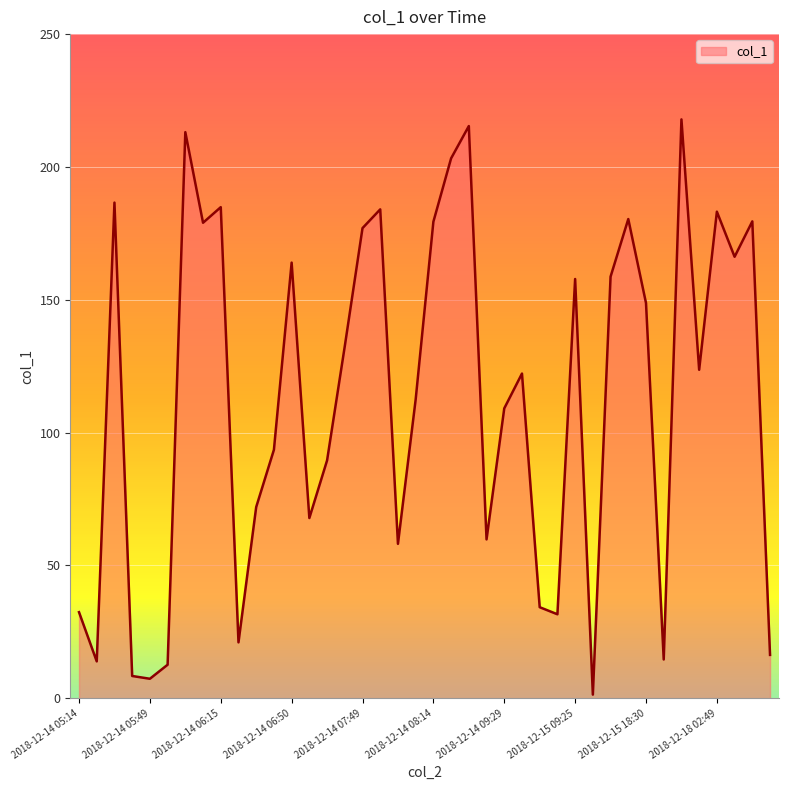

What is the difference between the maximum and minimum values?

216.6